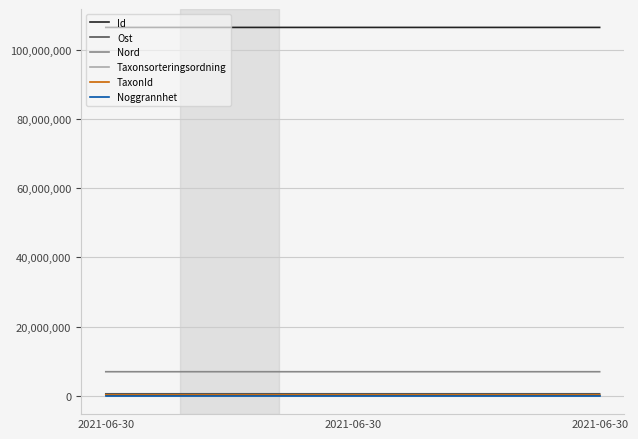

Is the value of Nord at 2021-06-30 greater than the value of Ost at 2021-06-30?

Yes